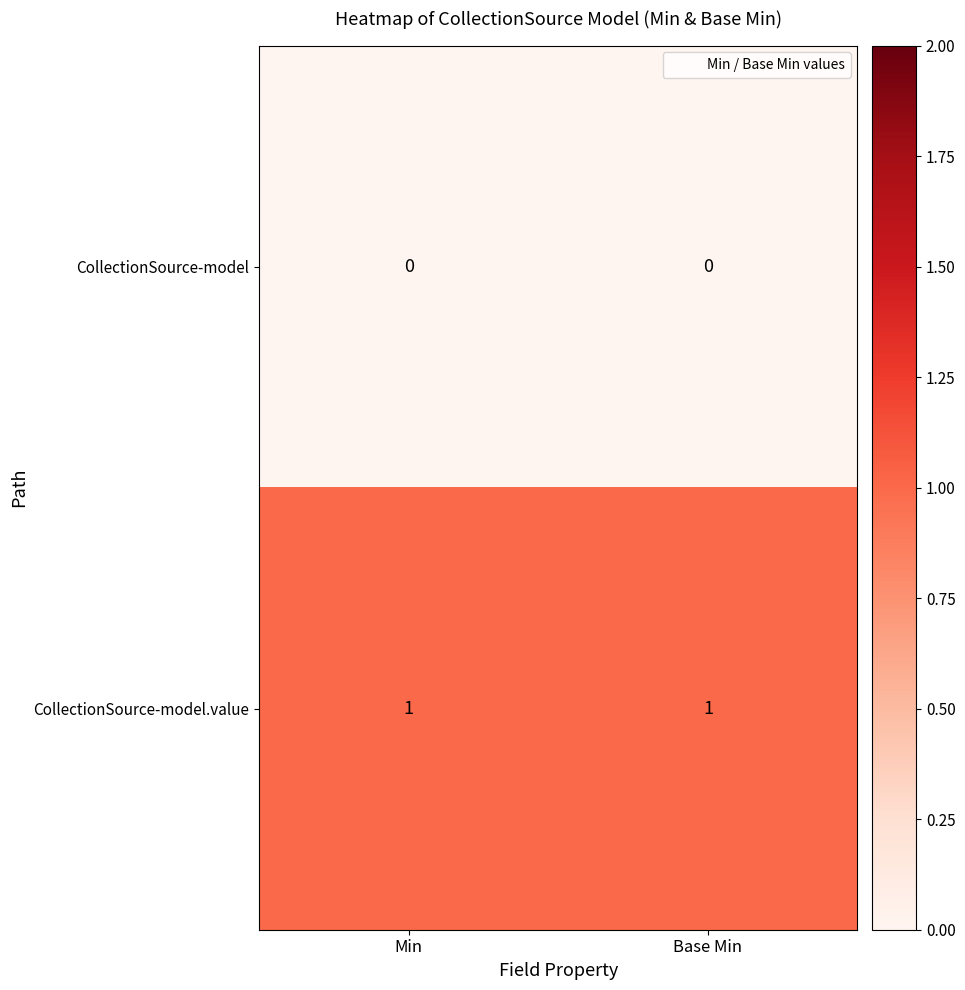

Reading right to left, what are all the values shown in this chart?

CollectionSource-model: Base Min=0	Min=0
CollectionSource-model.value: Base Min=1	Min=1